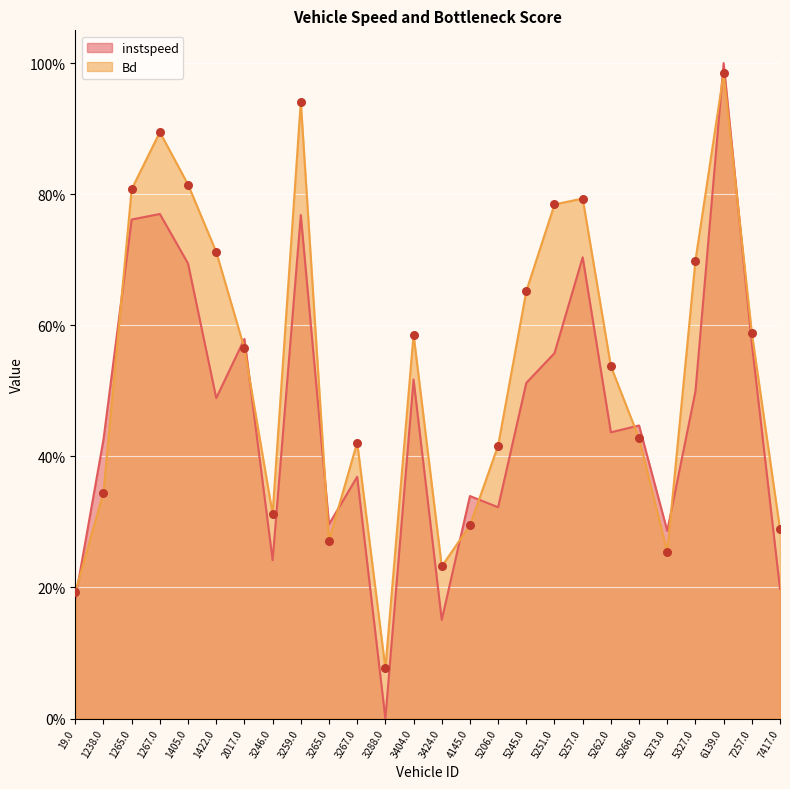

Which series reaches the maximum Y coordinate?

instspeed